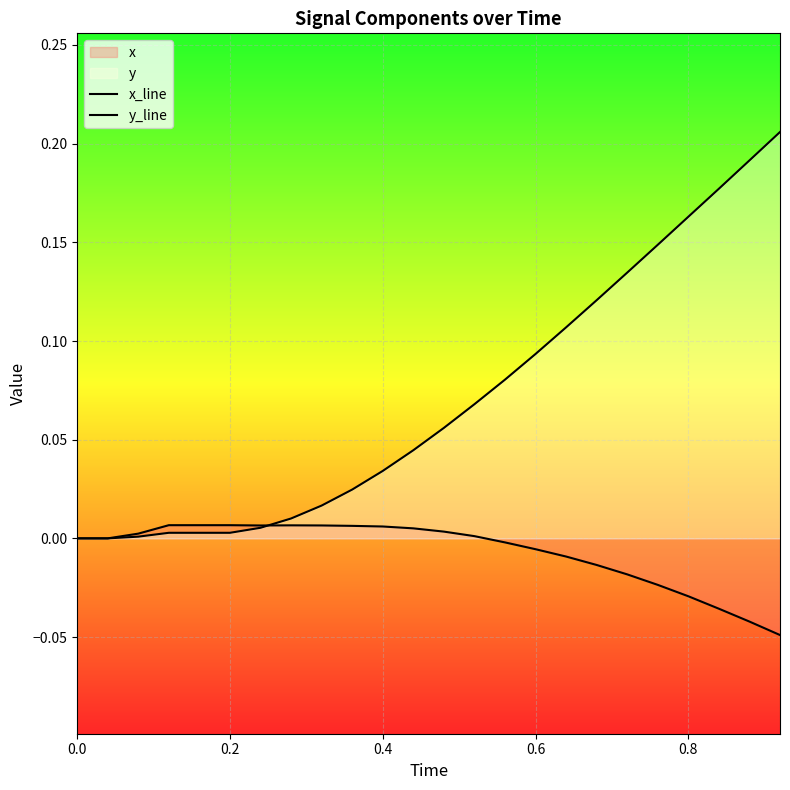

How many data points in x_line are less than 0?

10